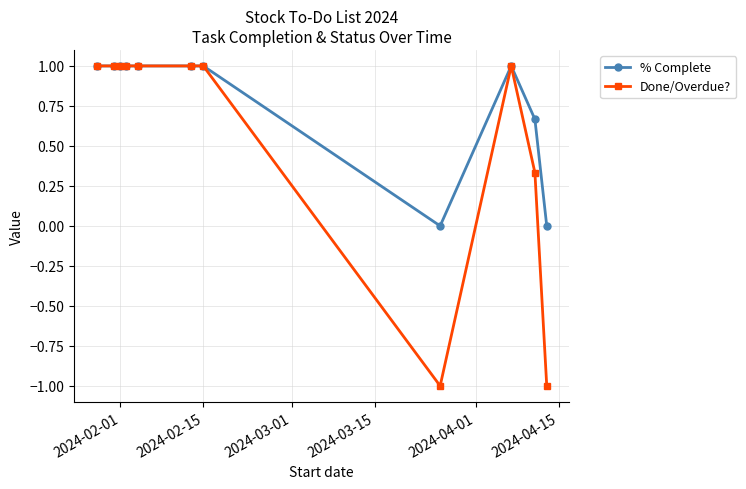

What is the smallest value displayed?

-1.0